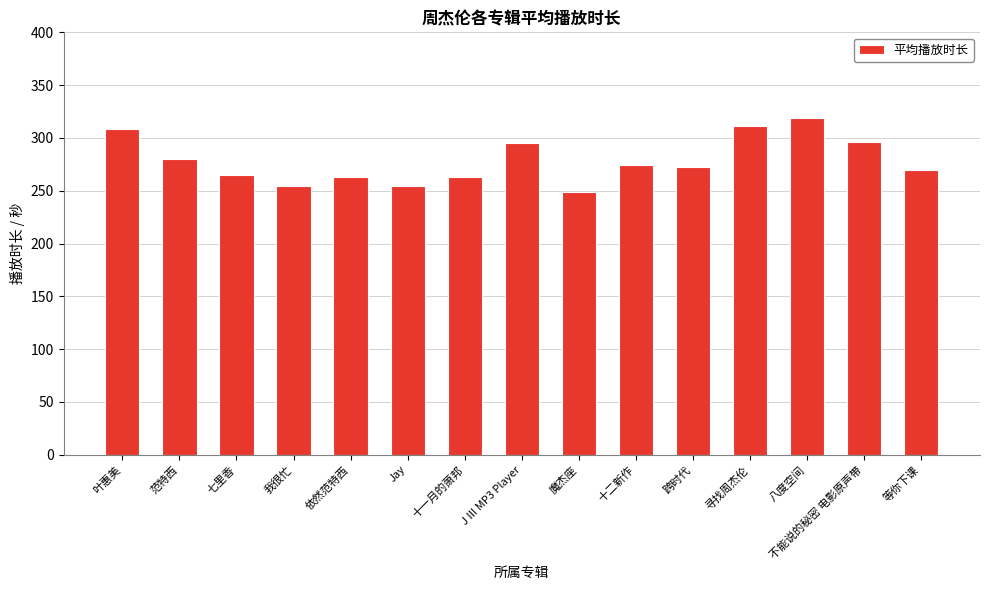

Where is the data nearest to the value 284?

范特西